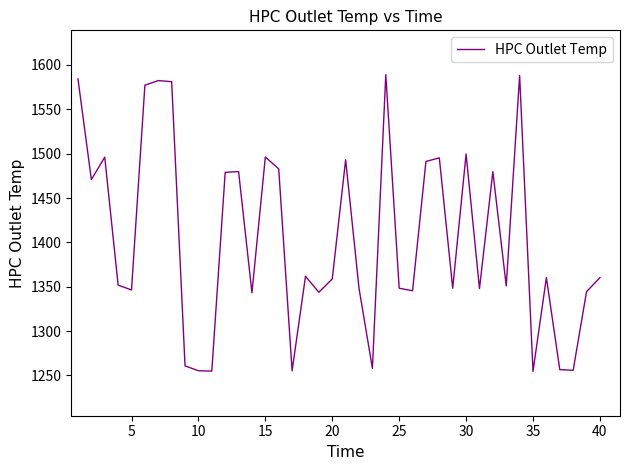

What is the greatest value displayed?

1589.0